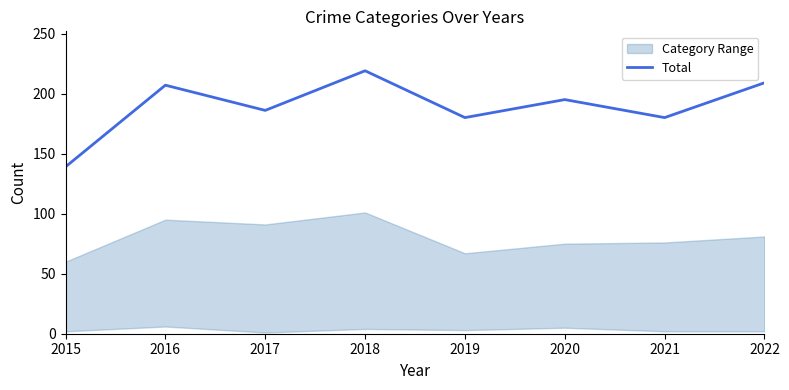

At which category does the chart reach its minimum across all series?

2015